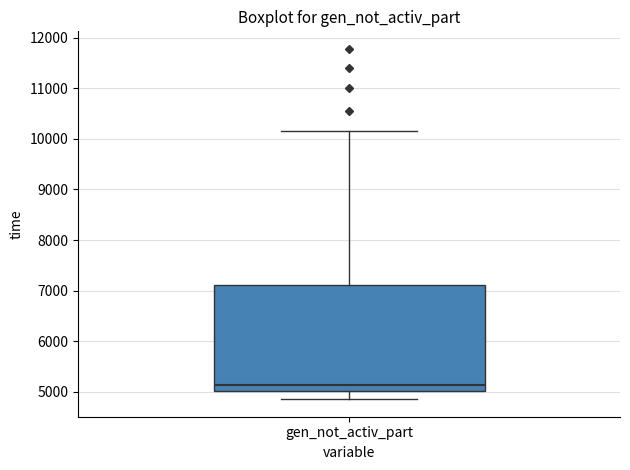

Read this box plot against the y-axis: the position of the median line, the range covered by the box, and the ends of both whiskers. The values are not printed on the chart, so give them approximately, as read against the axis.

median 5100, box 5000 to 7100, whiskers 4900 to 10200